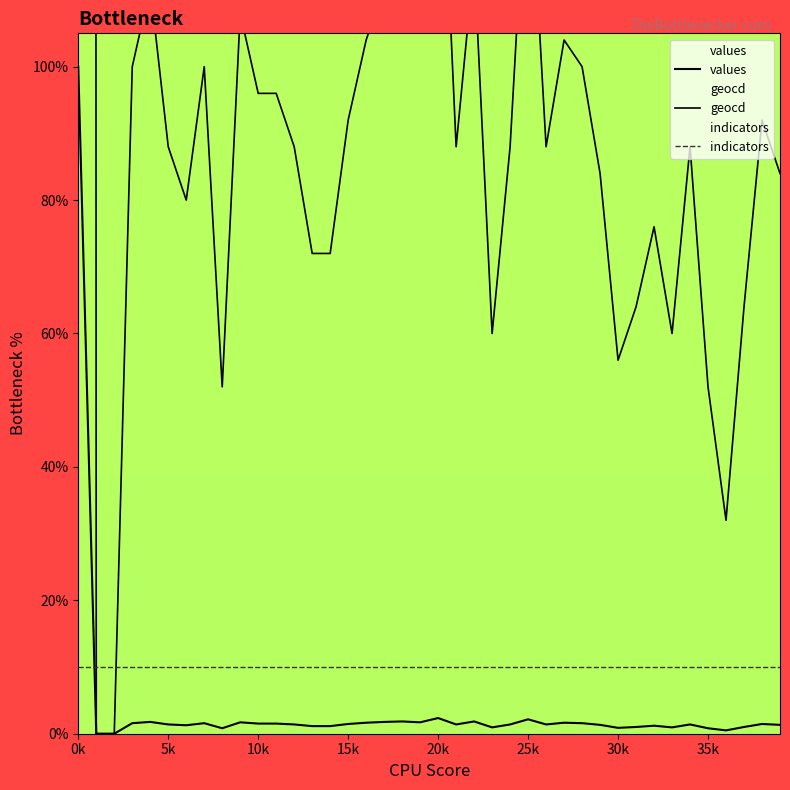

Between which two adjacent categories do indicators and geocd first intersect?

0k and 5k